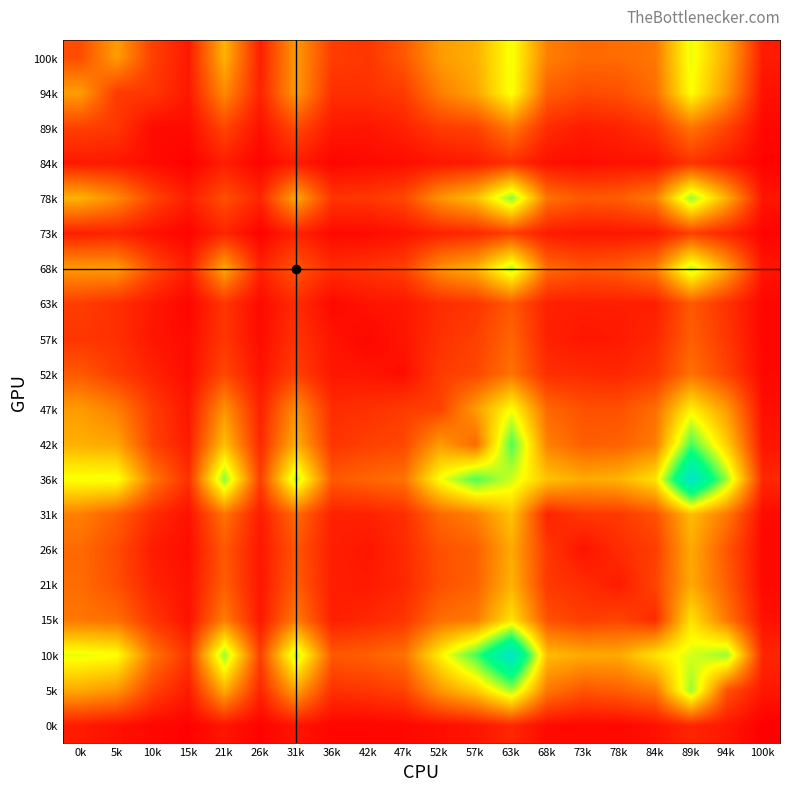

At 100k, list the series in order from smallest to largest.

0k, 84k, 73k, 57k, 63k, 89k, 52k, 26k, 21k, 31k, 47k, 94k, 15k, 68k, 42k, 78k, 5k, 100k, 10k, 36k